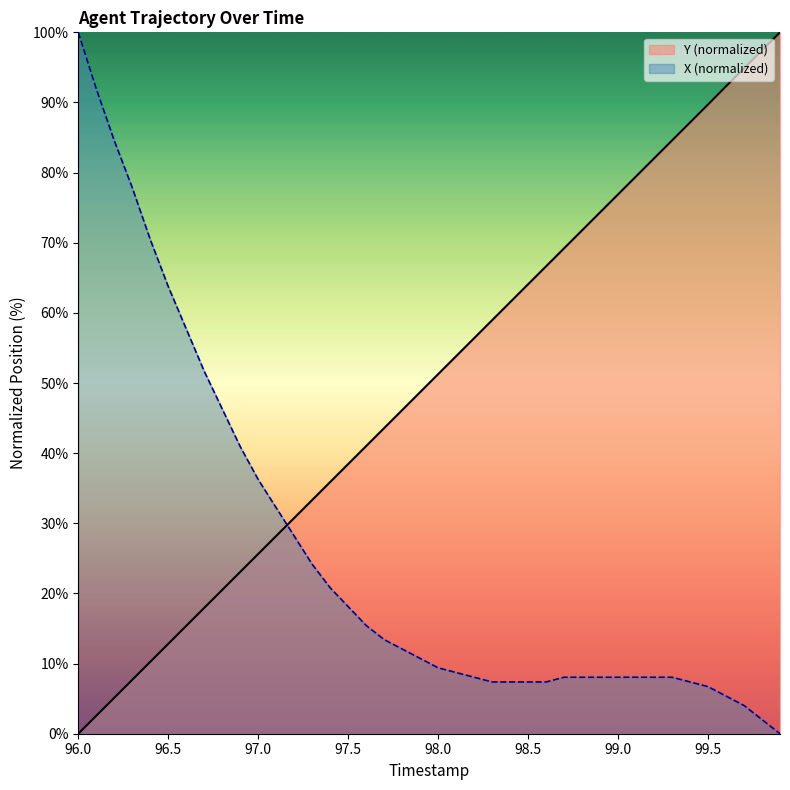

True or false: Y and X intersect in this chart.

True